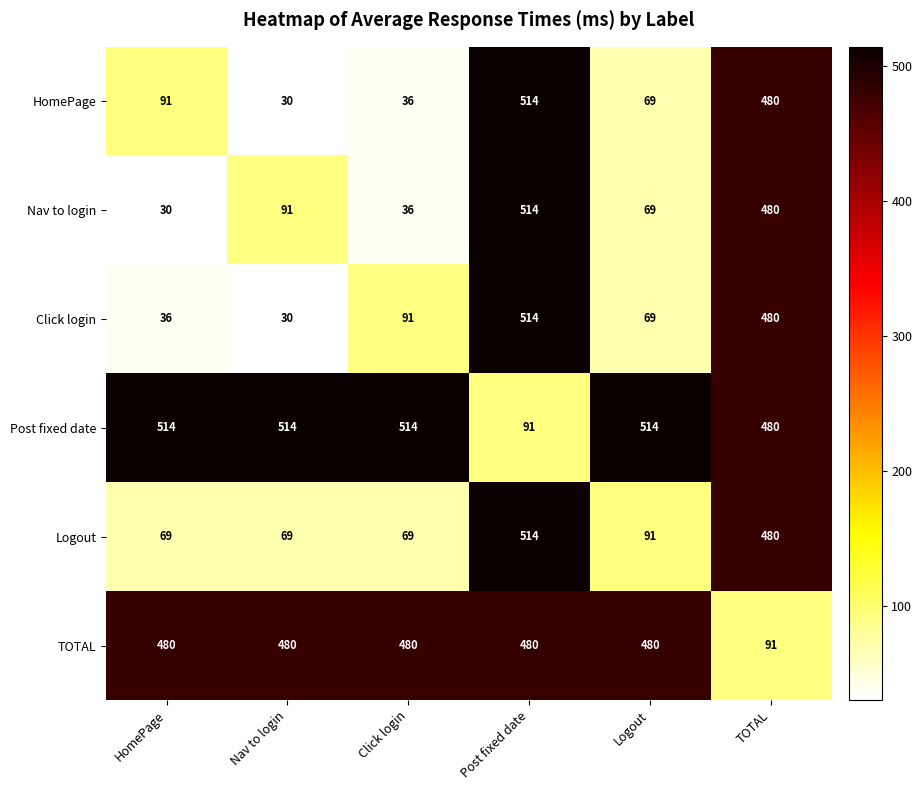

The value of Click login at HomePage is 51. True or false?

False